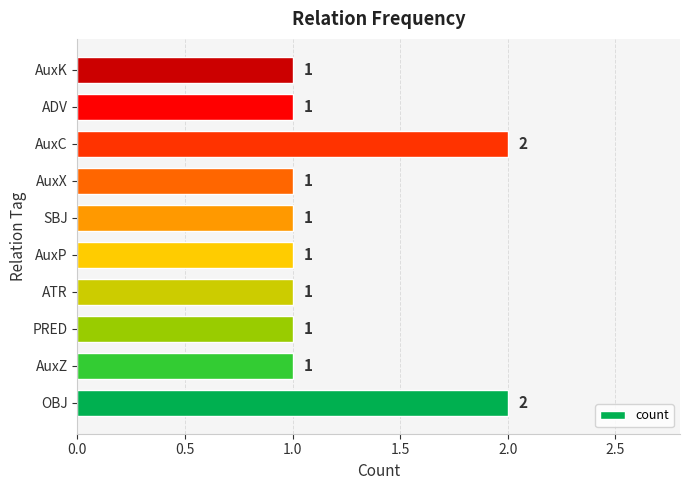

Reading top to bottom, extract all data points from this chart.

AuxK=1	ADV=1	AuxC=2	AuxX=1	SBJ=1	AuxP=1	ATR=1	PRED=1	AuxZ=1	OBJ=2